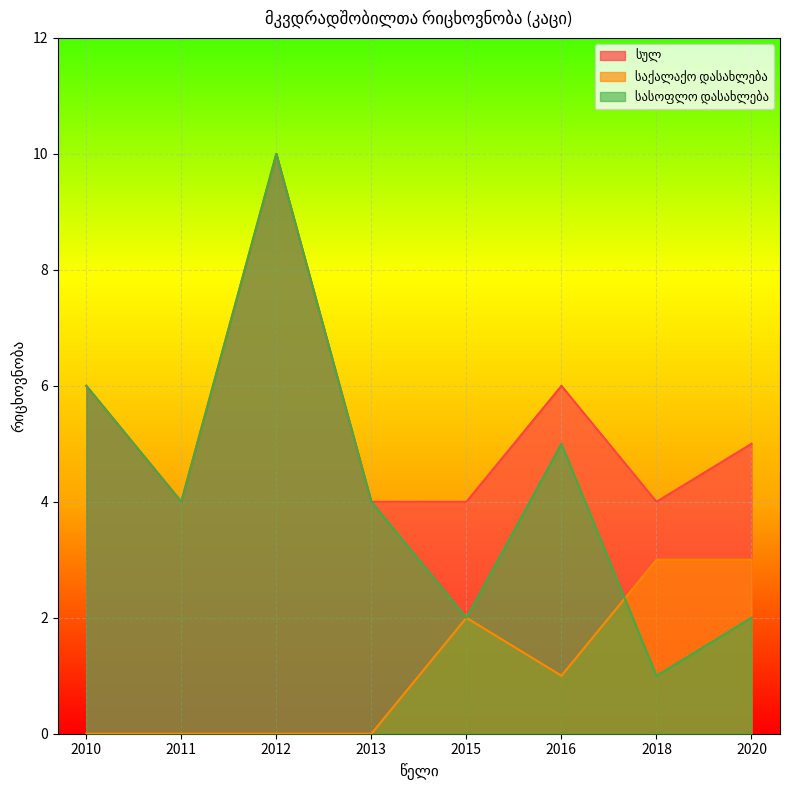

What is the sum of the საქალაქო დასახლება values at 2012 and 2020?

3